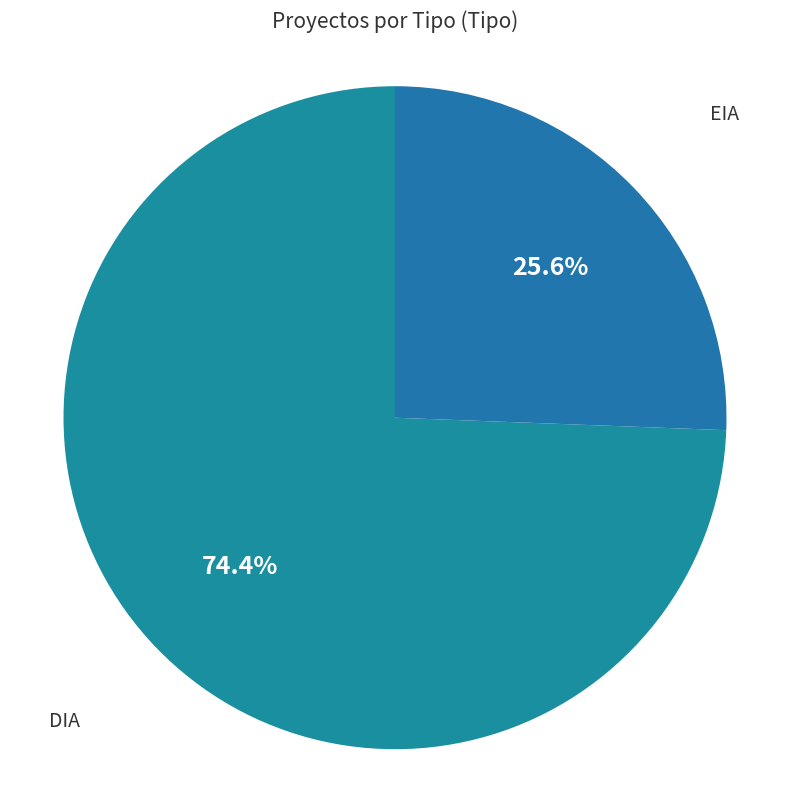

How much of the chart is everything except DIA?

25.6%